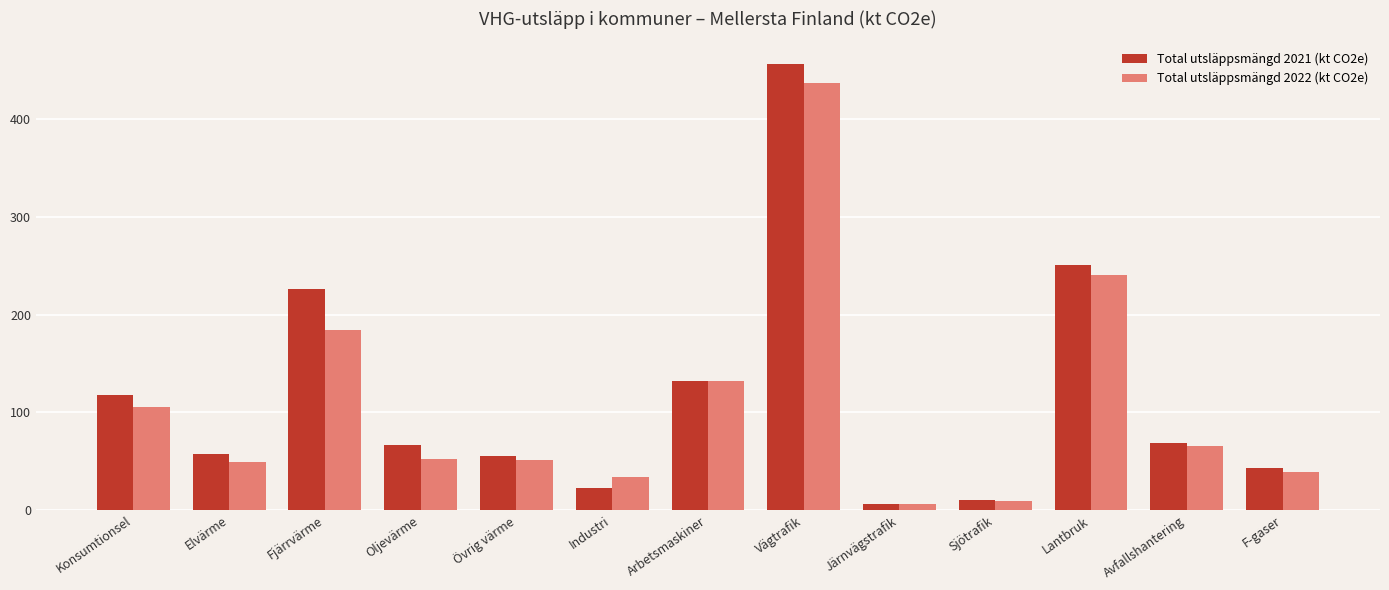

Which series changed the most between Oljevärme and Avfallshantering?

Total utsläppsmängd 2022 (kt CO2e)